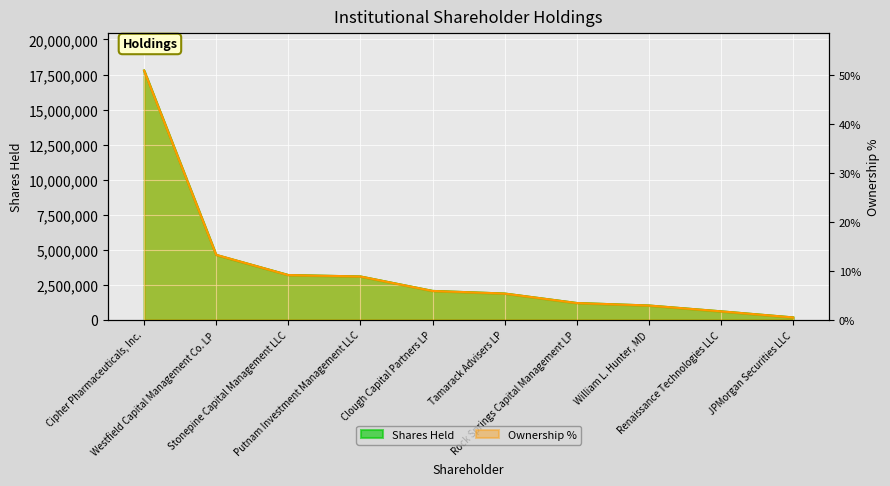

Which series has the largest total across all categories?

Ownership %